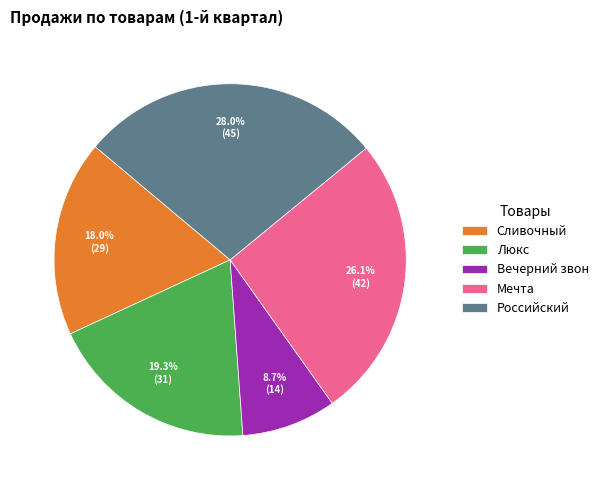

To the nearest percent, what portion does Вечерний звон represent?

9%